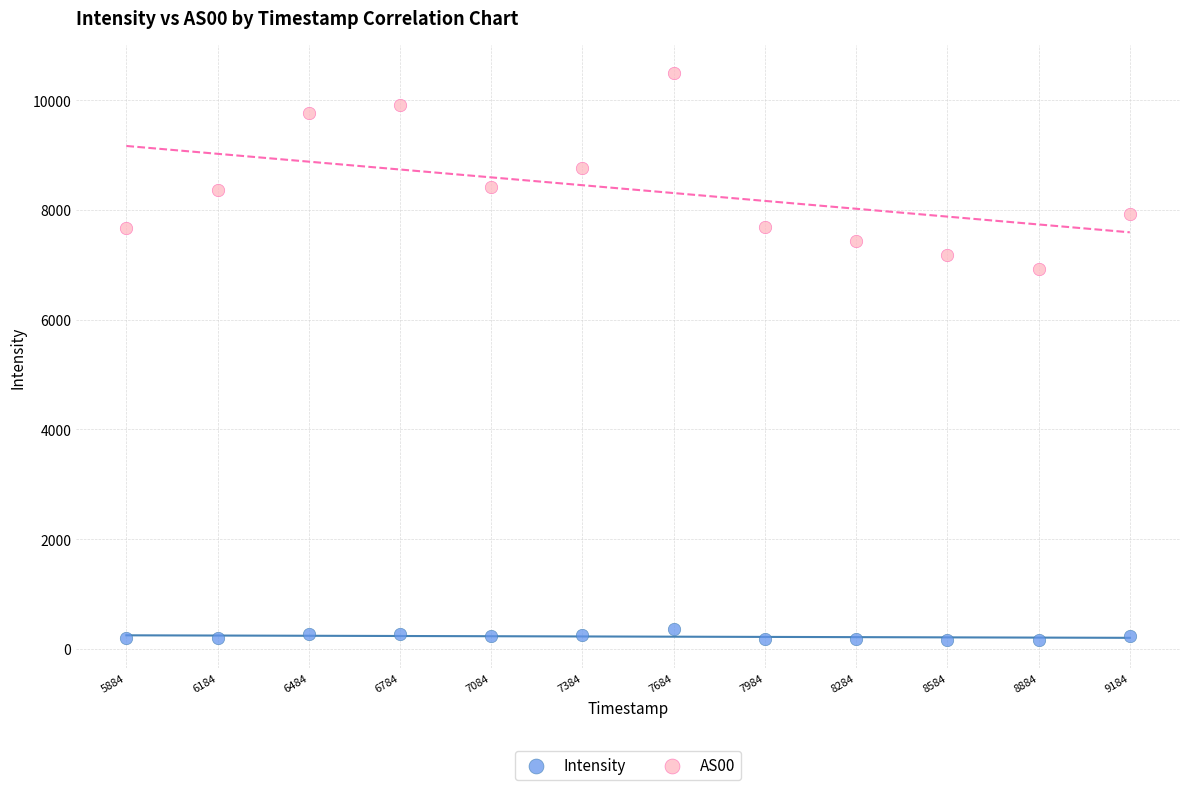

Which series reaches the maximum Y coordinate?

AS00